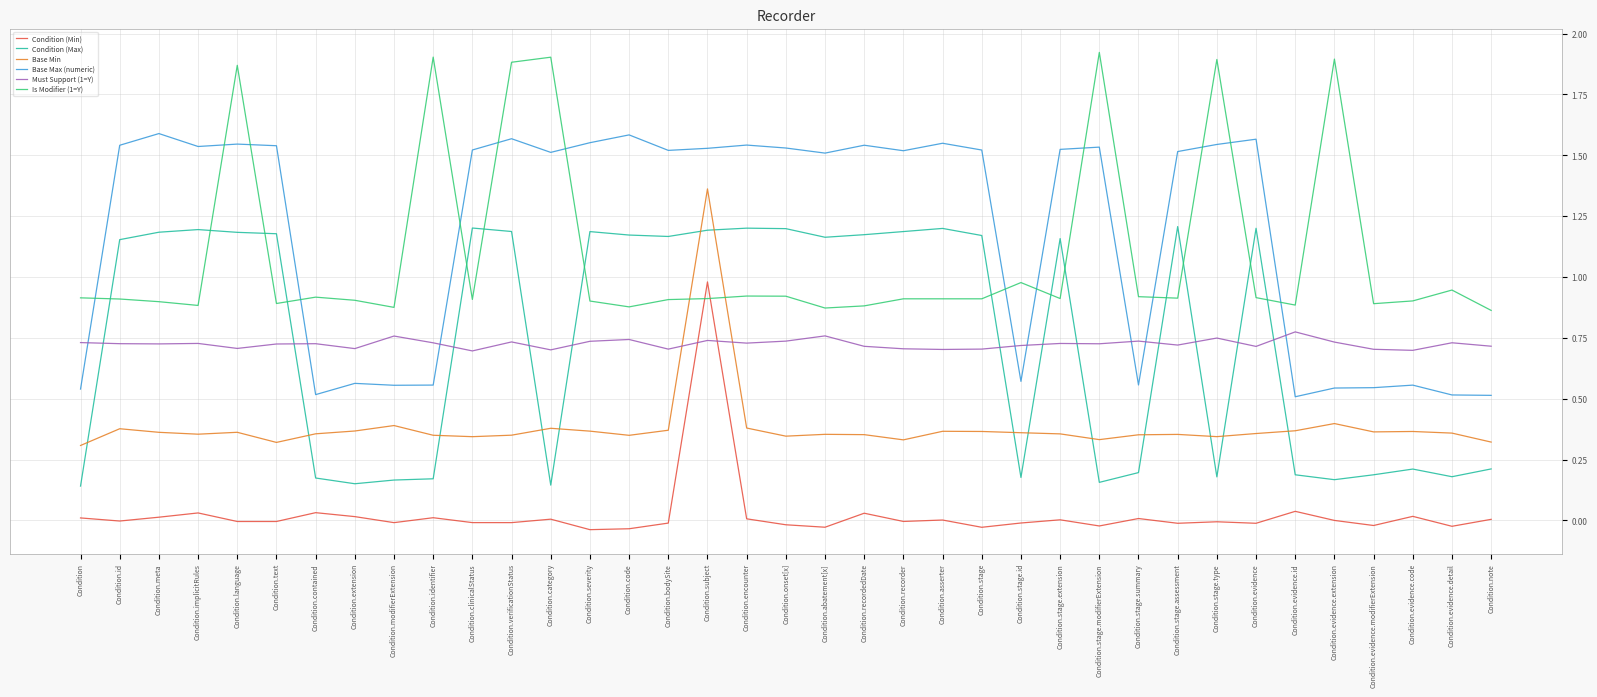

Count the Must Support (1=Y) values in the range 0 to 1.

37